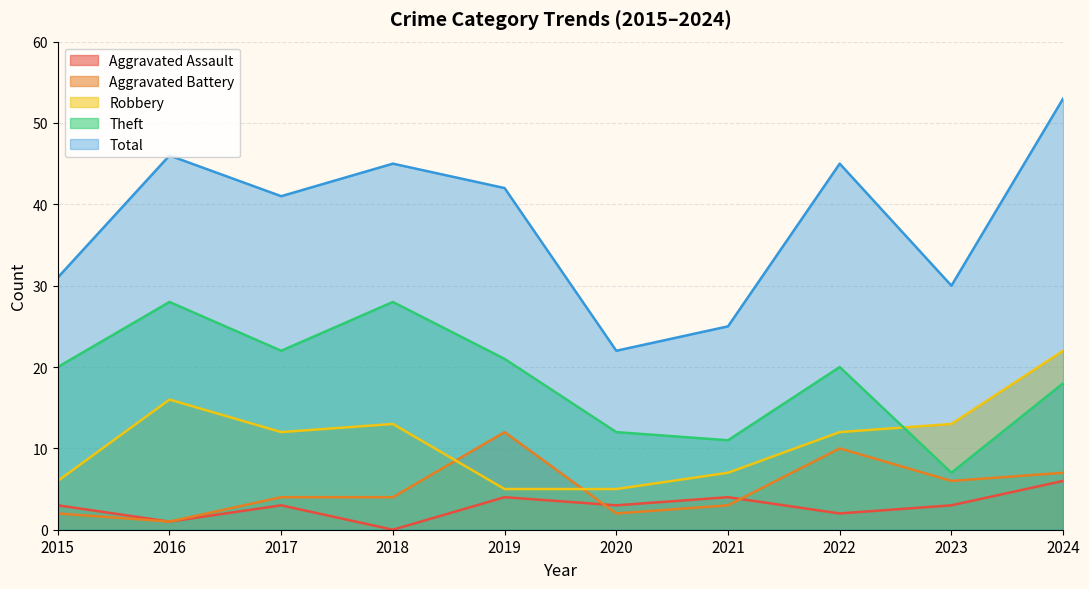

Which series has the largest total across all categories?

Total